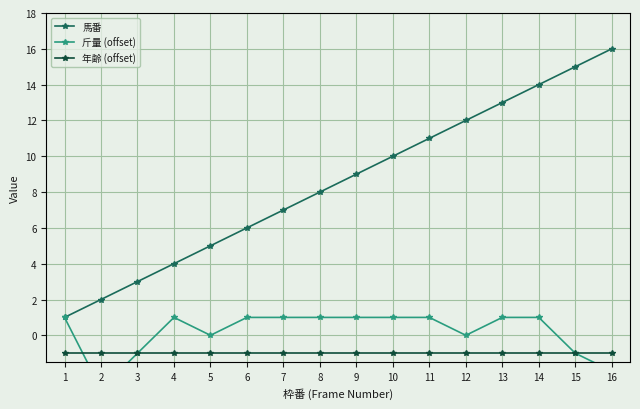

True or false: 馬番 and 斤量 (offset) intersect in this chart.

False